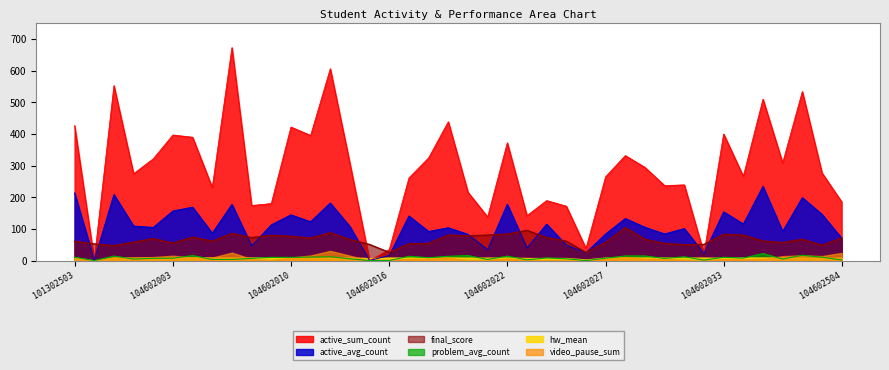

At how many categories does at least one series exceed 134?

35